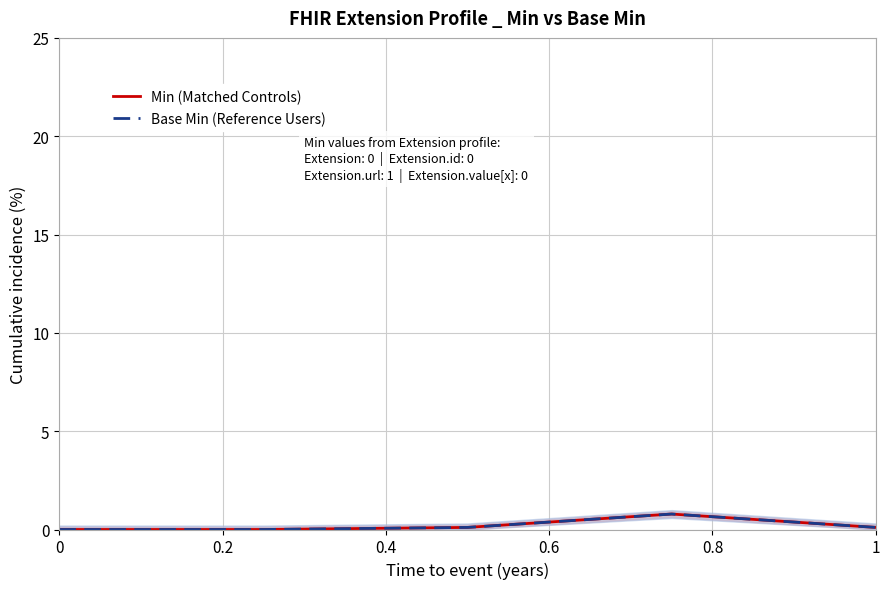

Which has a higher value, 0.4 or 0?

0.4